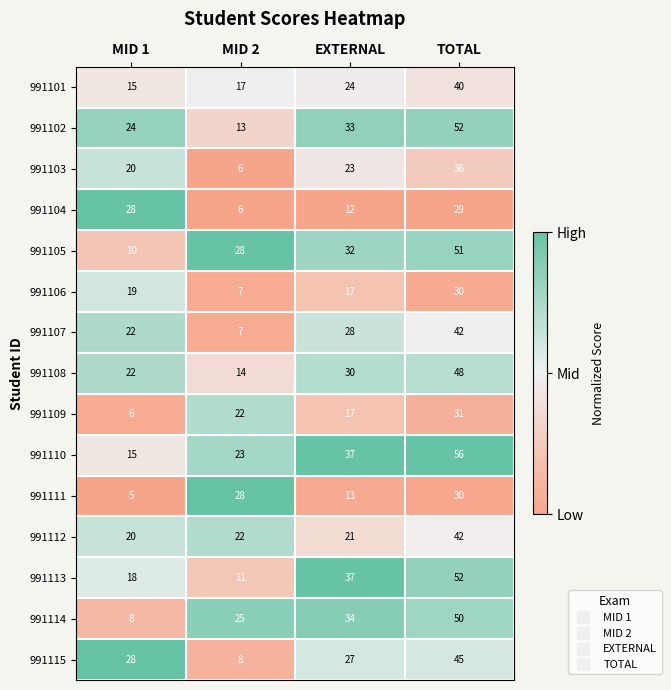

Which series has the largest total across all categories?

991110